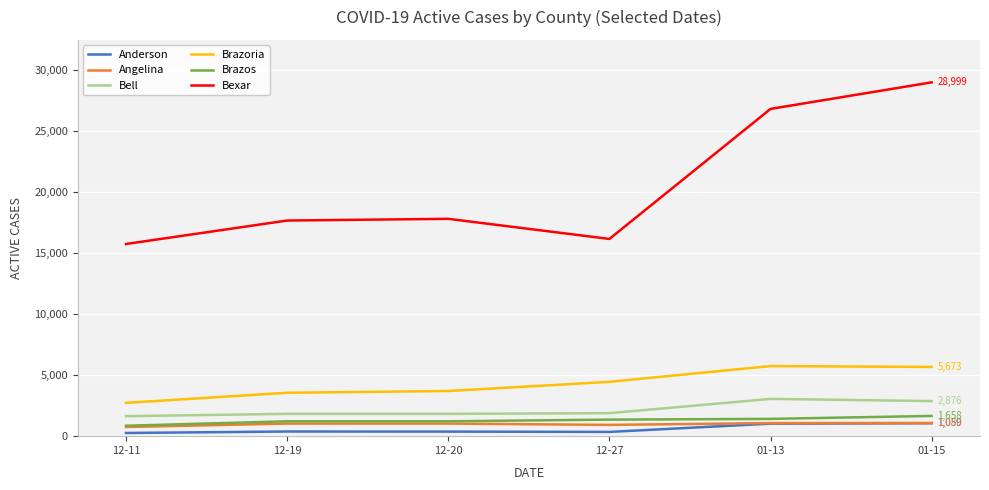

True or false: Bell and Angelina cross at least once.

False